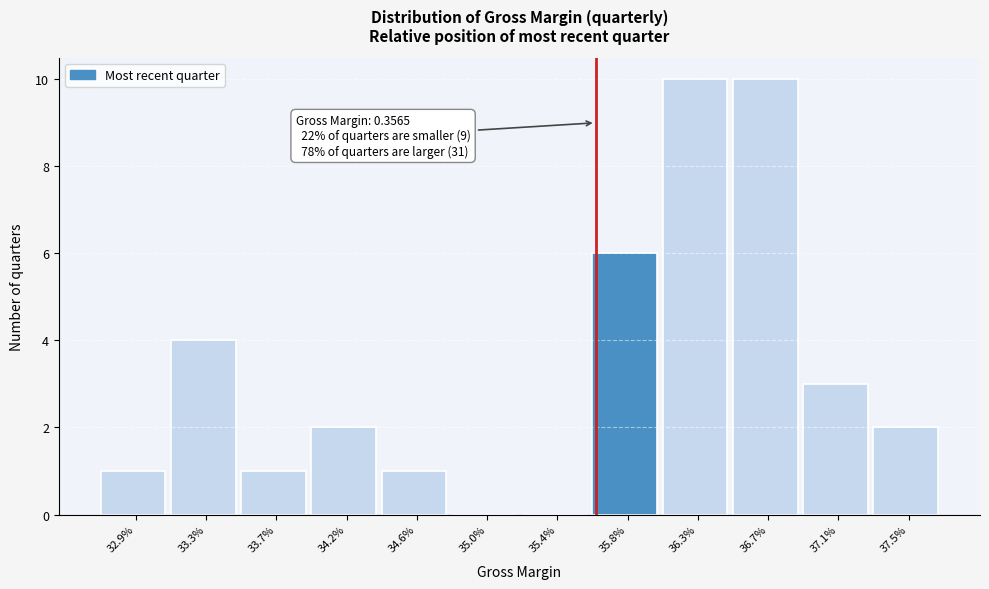

Reading left to right, list all the values displayed in this chart.

32.9%=1	33.3%=4	33.7%=1	34.2%=2	34.6%=1	35.0%=0	35.4%=0	35.8%=6	36.3%=10	36.7%=10	37.1%=3	37.5%=2